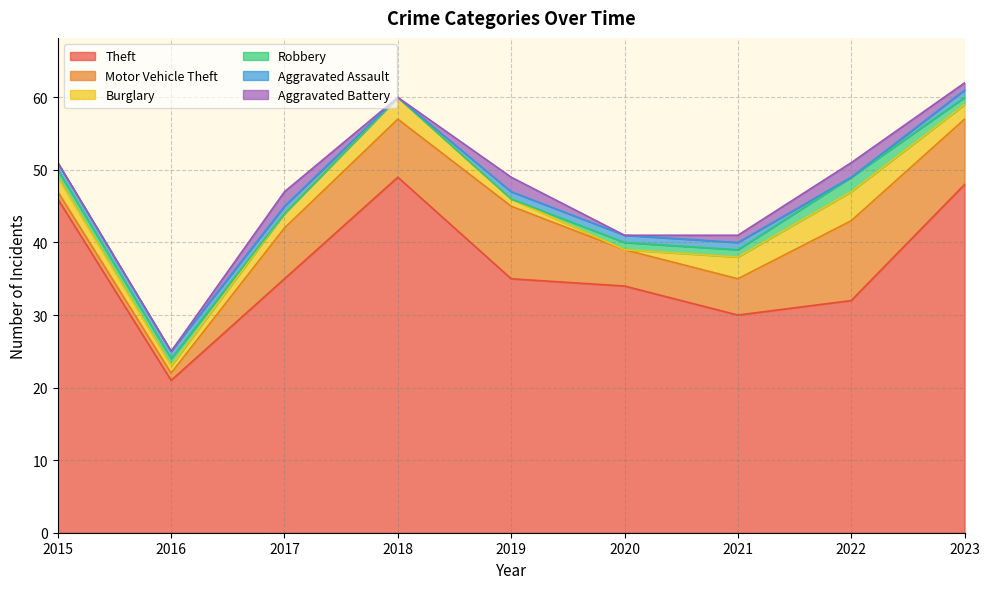

What are all the series names shown in the legend?

Theft, Motor Vehicle Theft, Burglary, Robbery, Aggravated Assault, Aggravated Battery